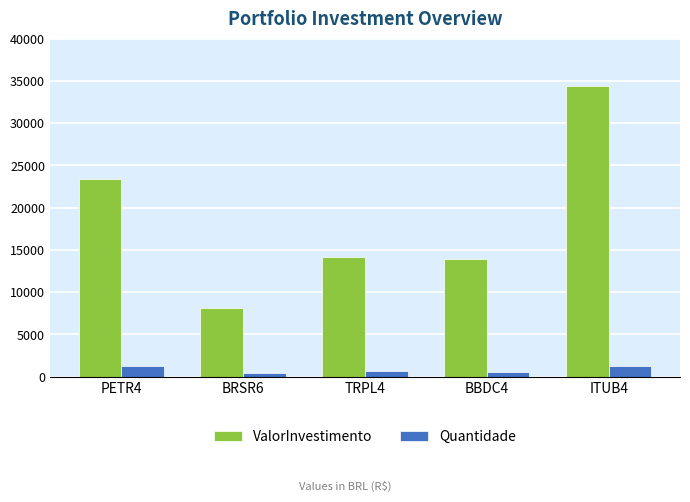

What is the label of the 5th bar from the right?

PETR4